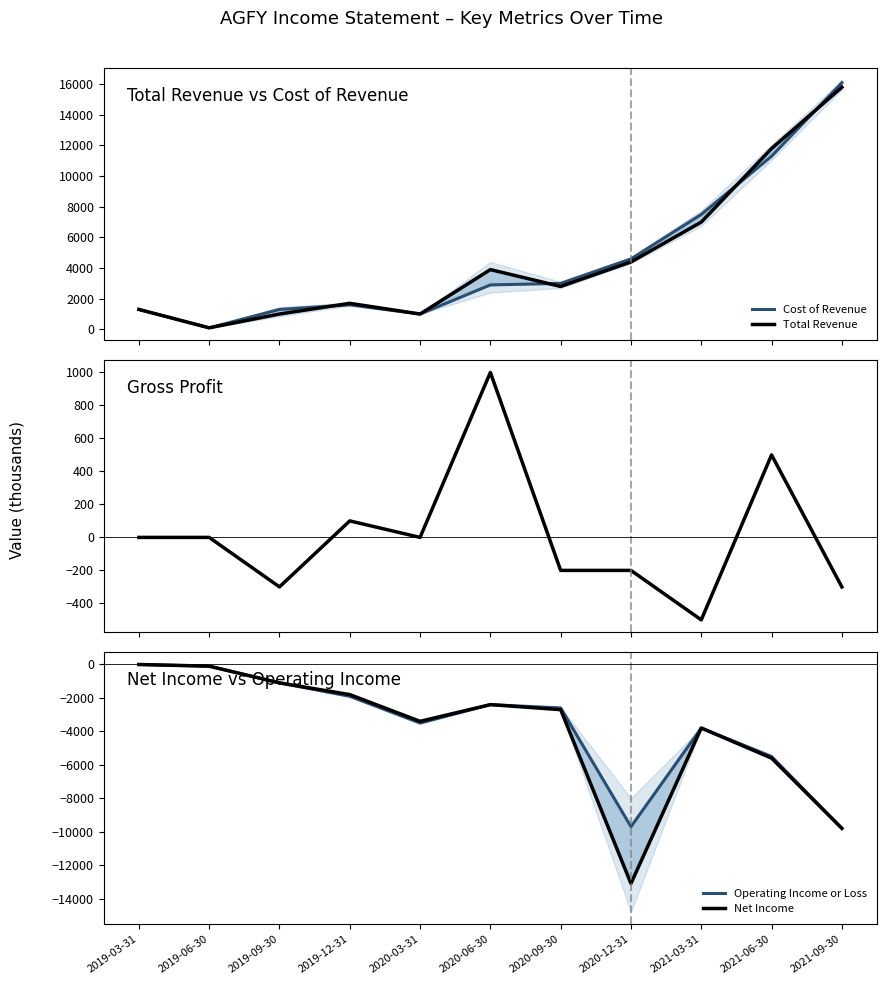

True or false: Gross Profit has more than 0 interior local peaks.

True